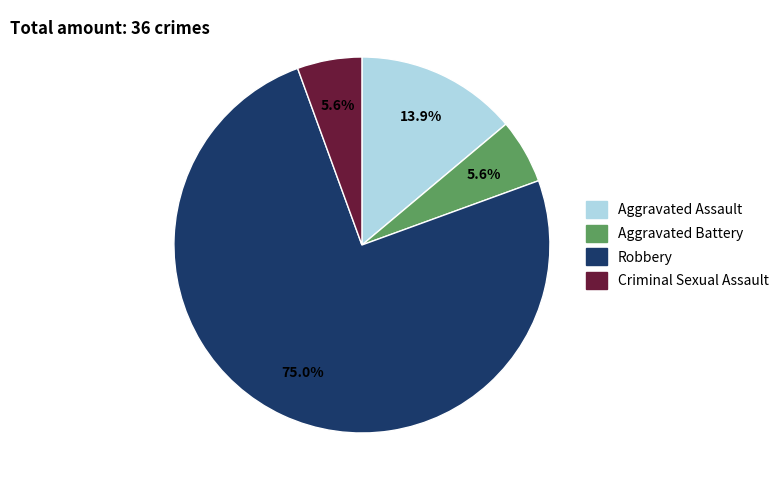

What percentage is the Robbery slice, to the nearest percent?

75%